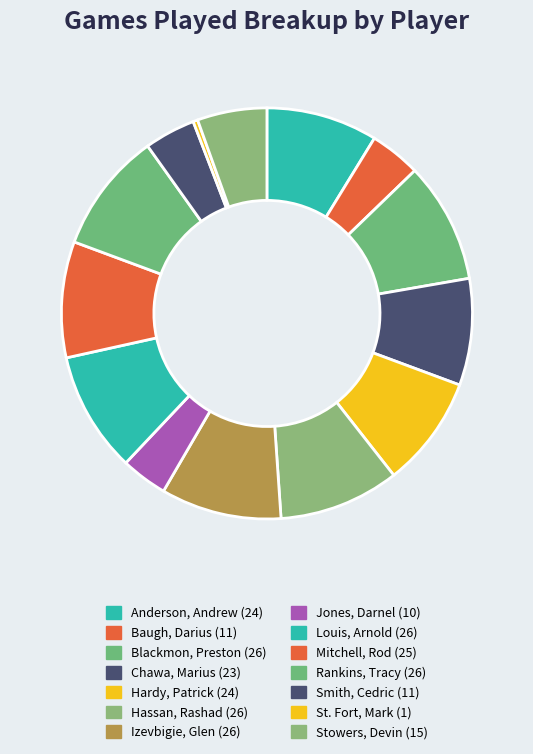

What is the ratio of the value at Stowers, Devin to the value at Blackmon, Preston?

0.6